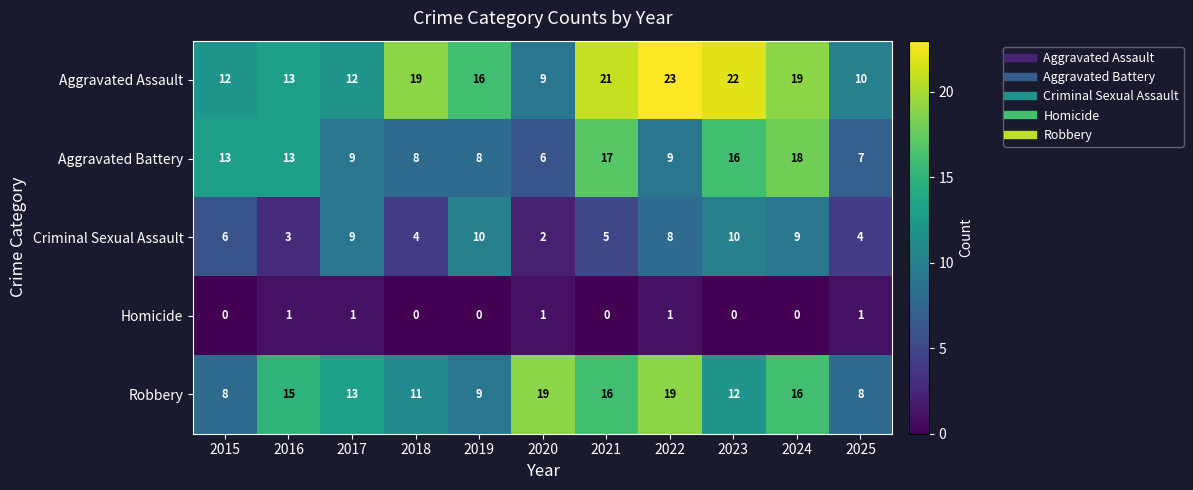

How many data points does each series have?

11